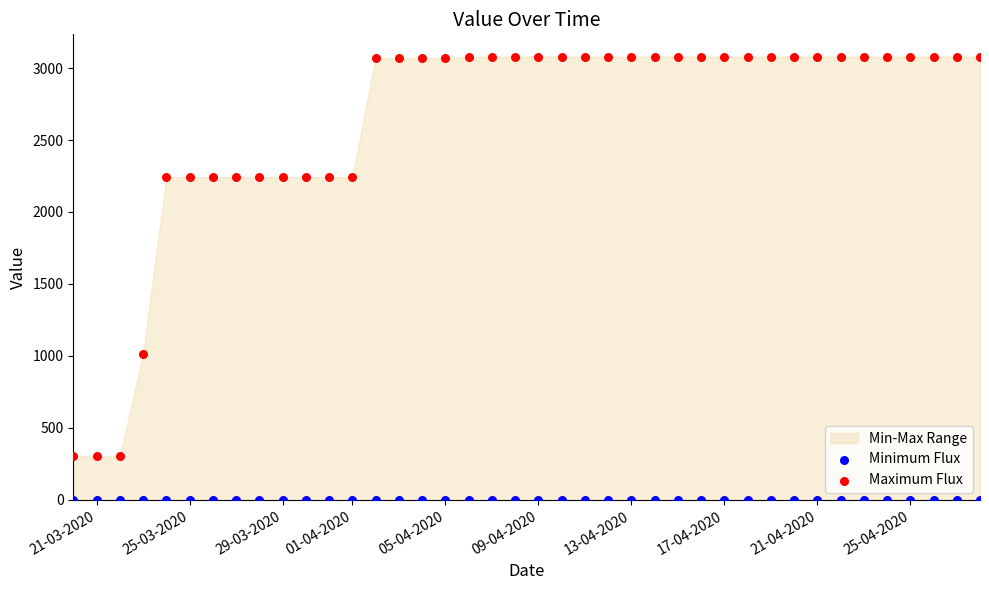

Which series reaches the maximum Y coordinate?

Maximum Flux